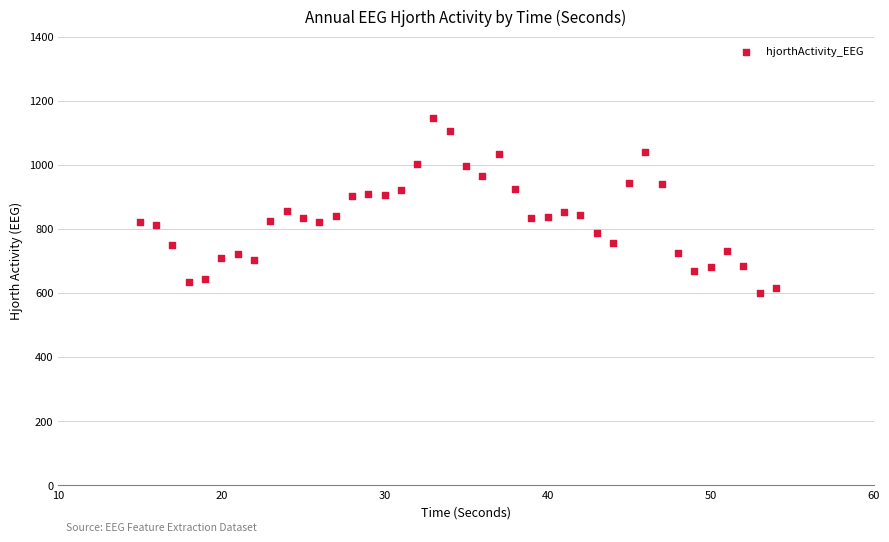

What is the range of X values (max minus min)?

39.0